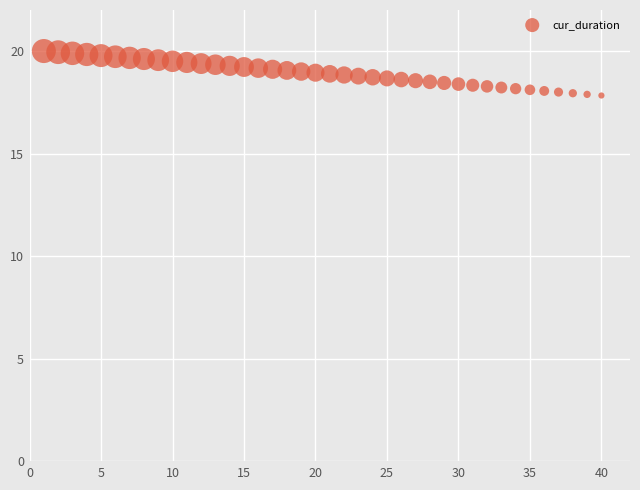

What is the range of Y values (max minus min)?

2.2